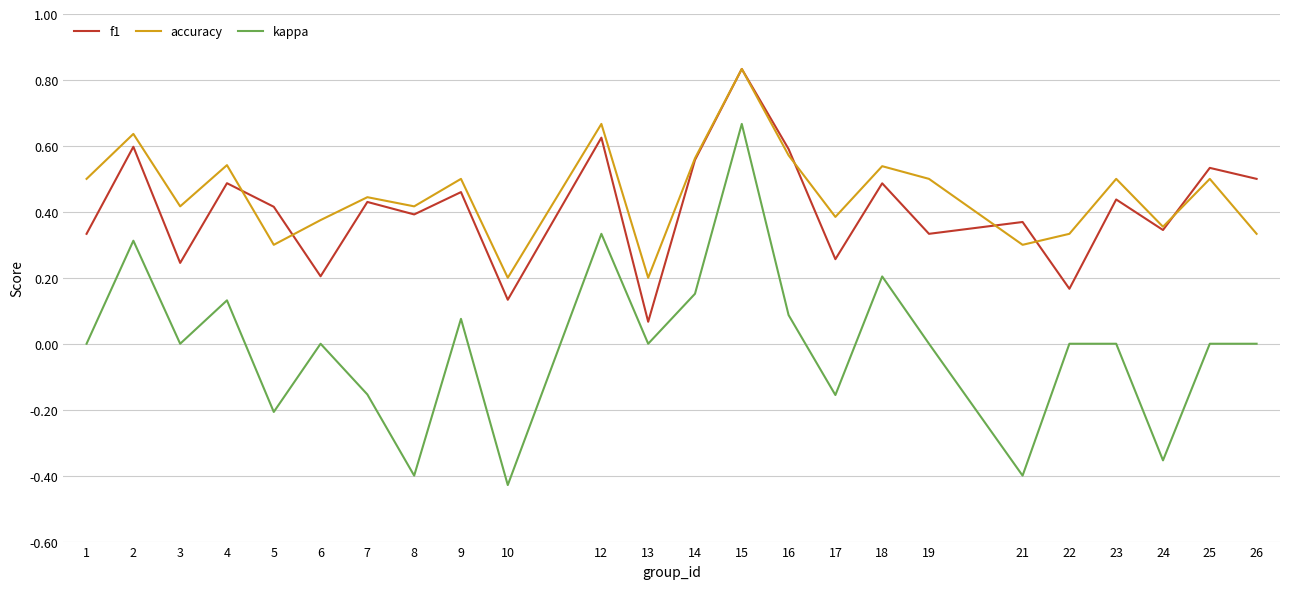

True or false: kappa has more than 0 points higher than both neighbors.

True